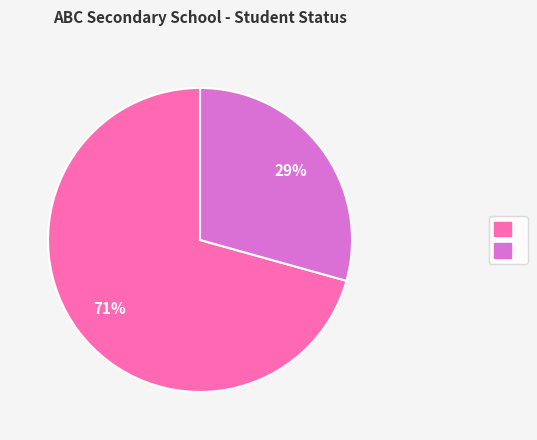

Is there a majority slice in this chart?

Yes